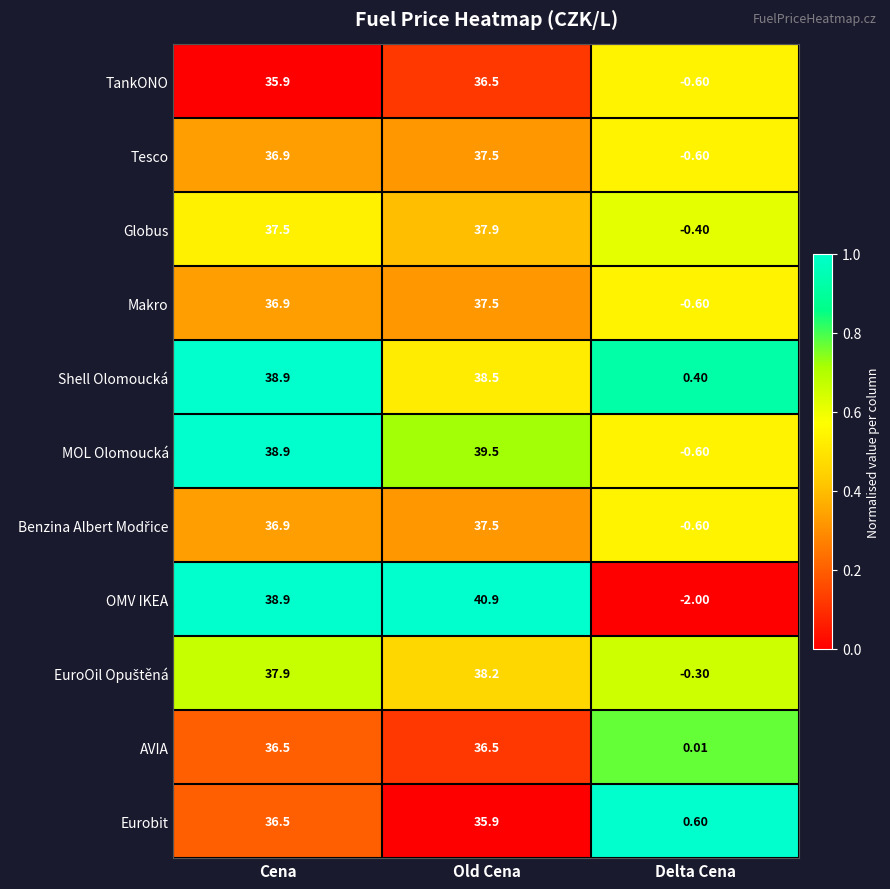

At which category is the sum across all series the highest?

Old Cena